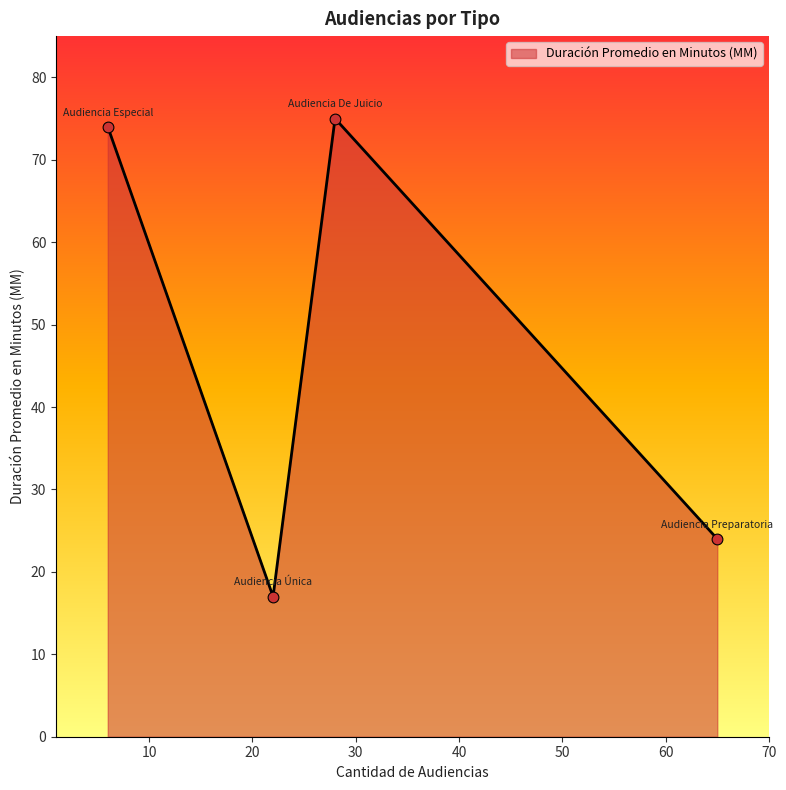

What is the average value?

48